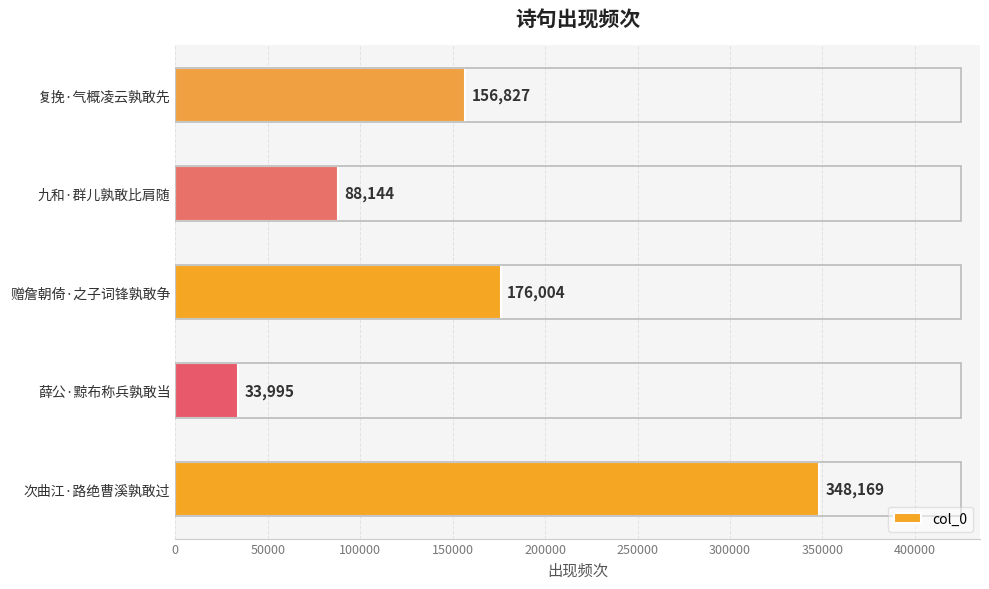

Count the number of data series in this chart.

1